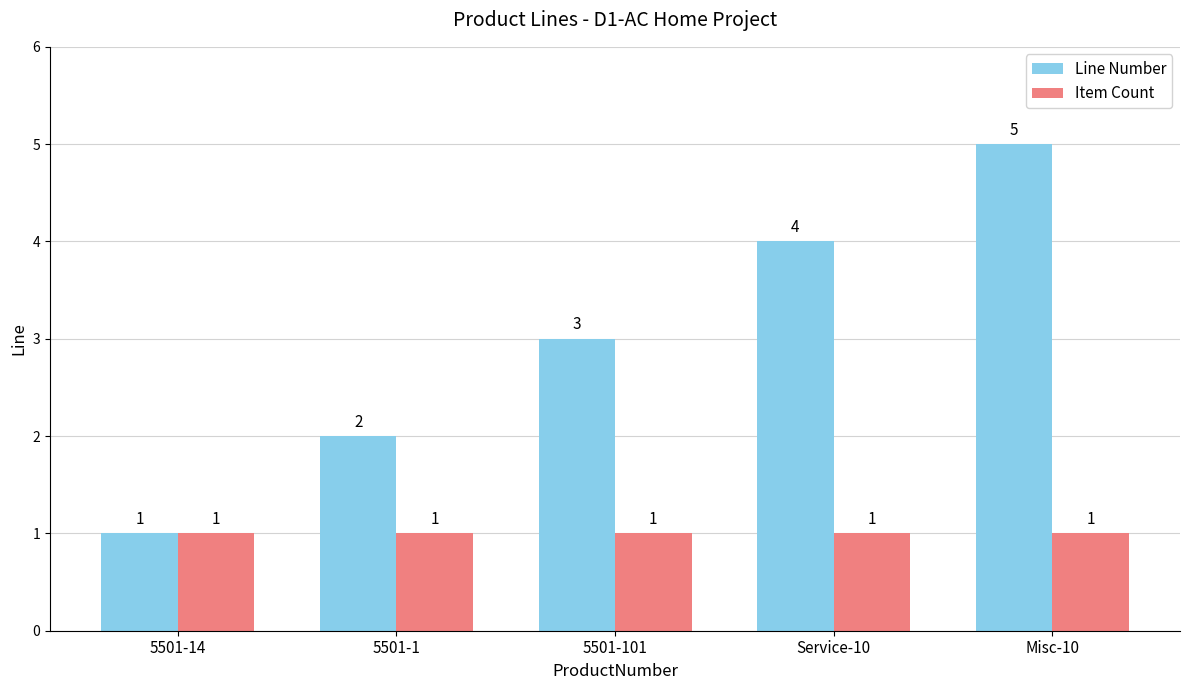

What is the total value across all series at Misc-10?

6